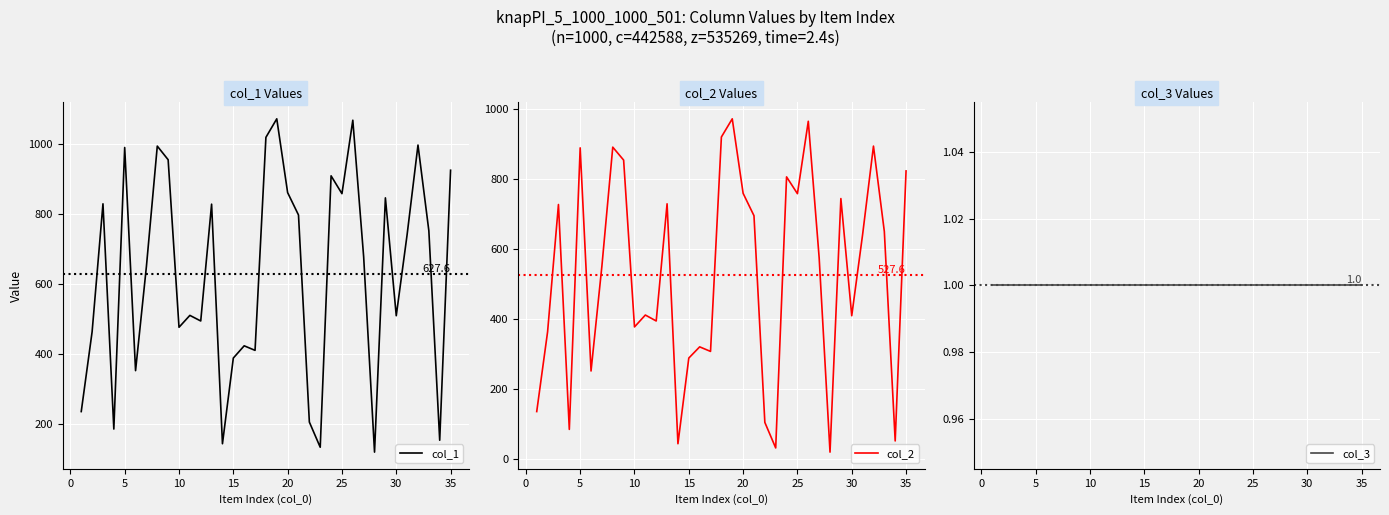

What is the minimum value for col_1?

119